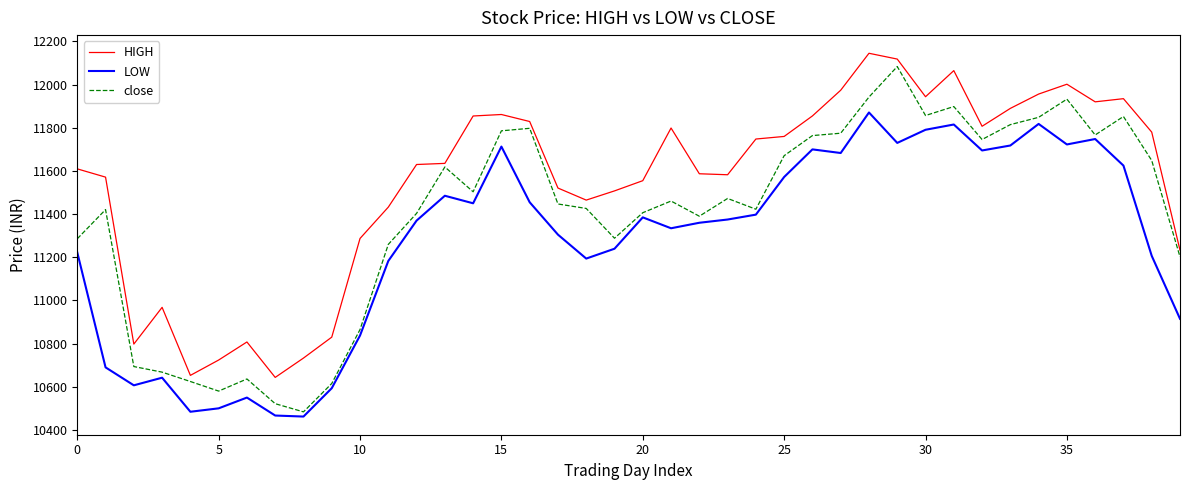

What is the minimum value for HIGH?

10643.4